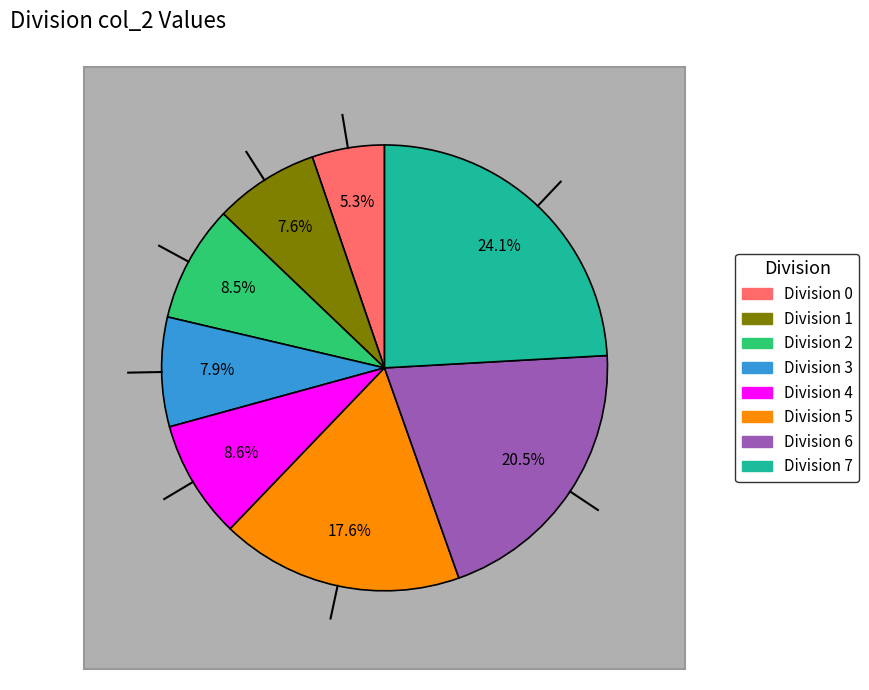

Is it true that 5 is 6% of the pie?

False